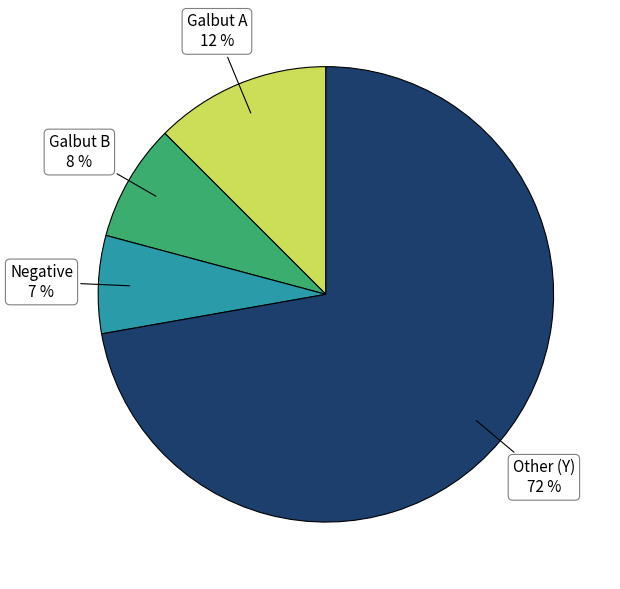

Does any single category account for the majority?

Yes